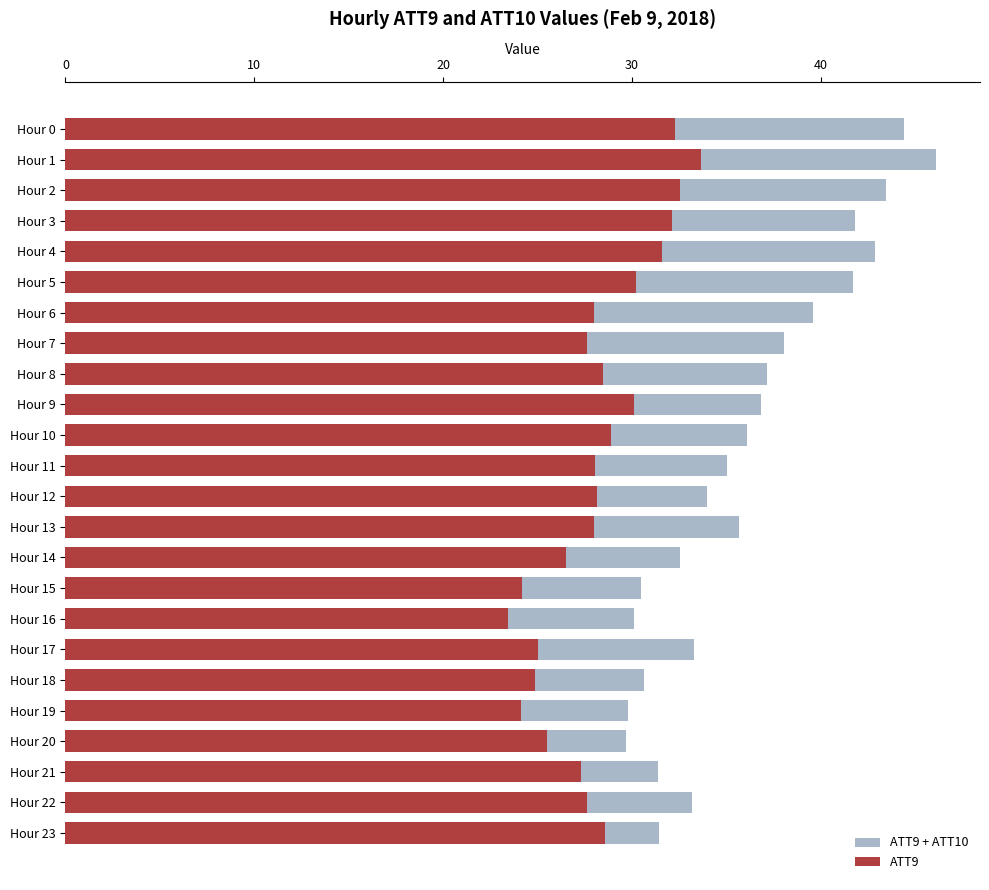

Which has a higher value, Hour 7 or Hour 9?

Hour 7